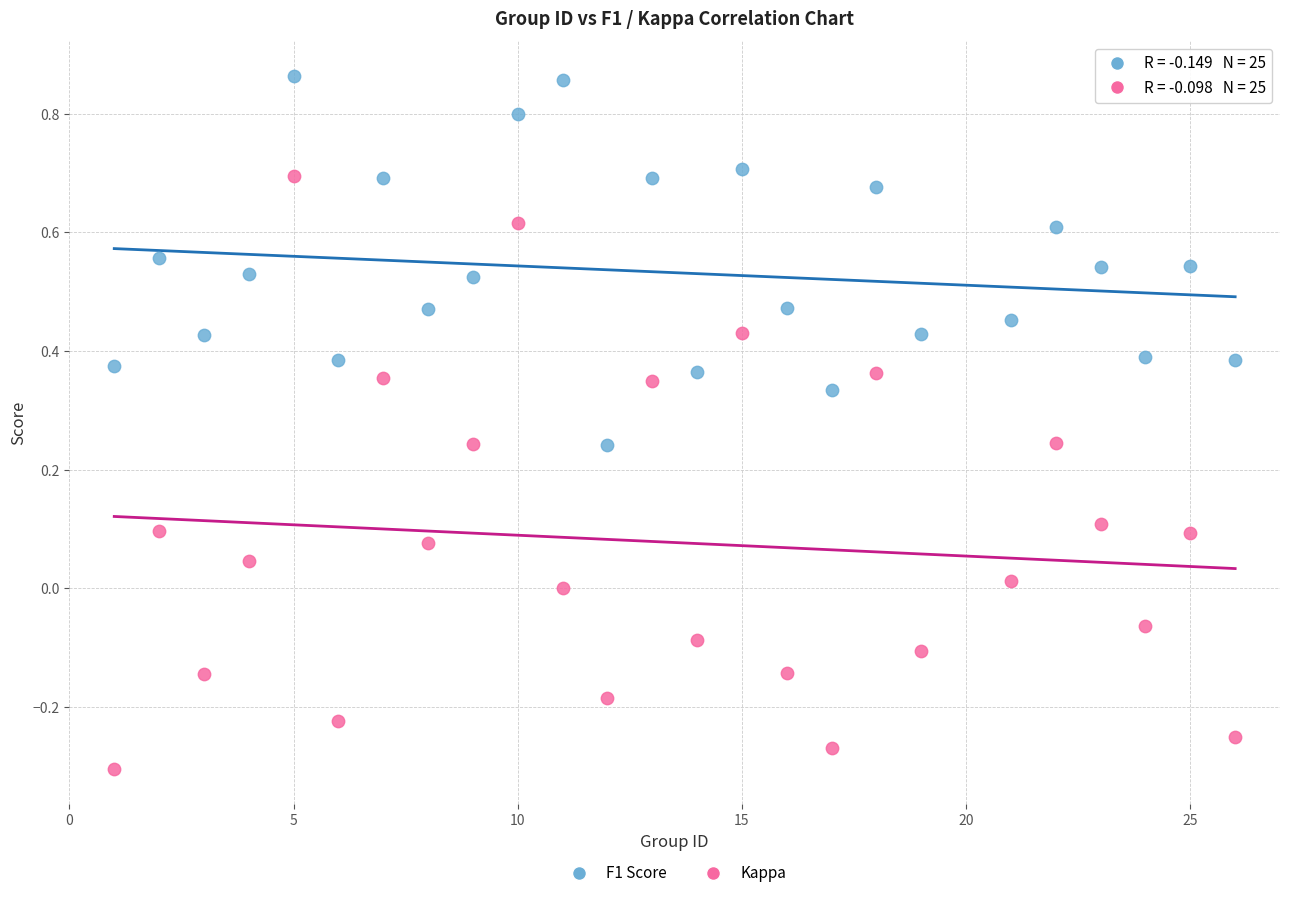

Which series reaches the maximum Y coordinate?

F1 Score